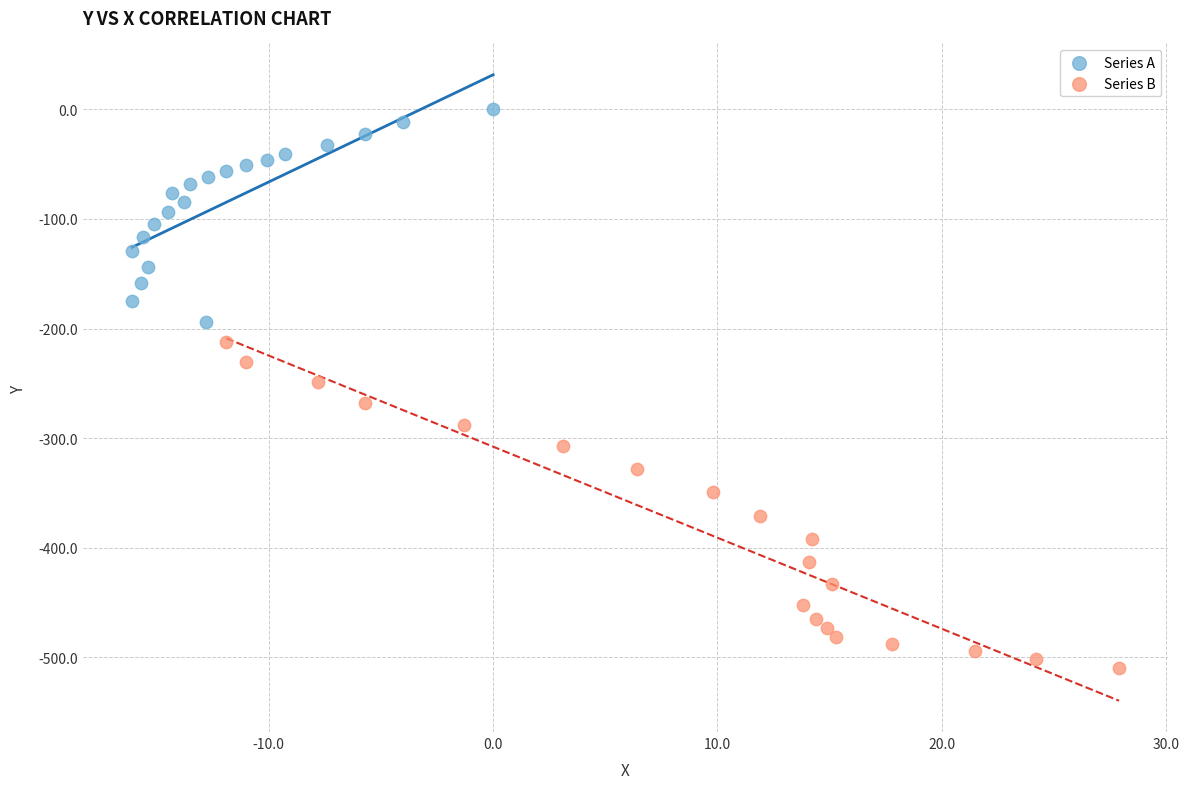

Which series has the widest spread of Y values?

Series B